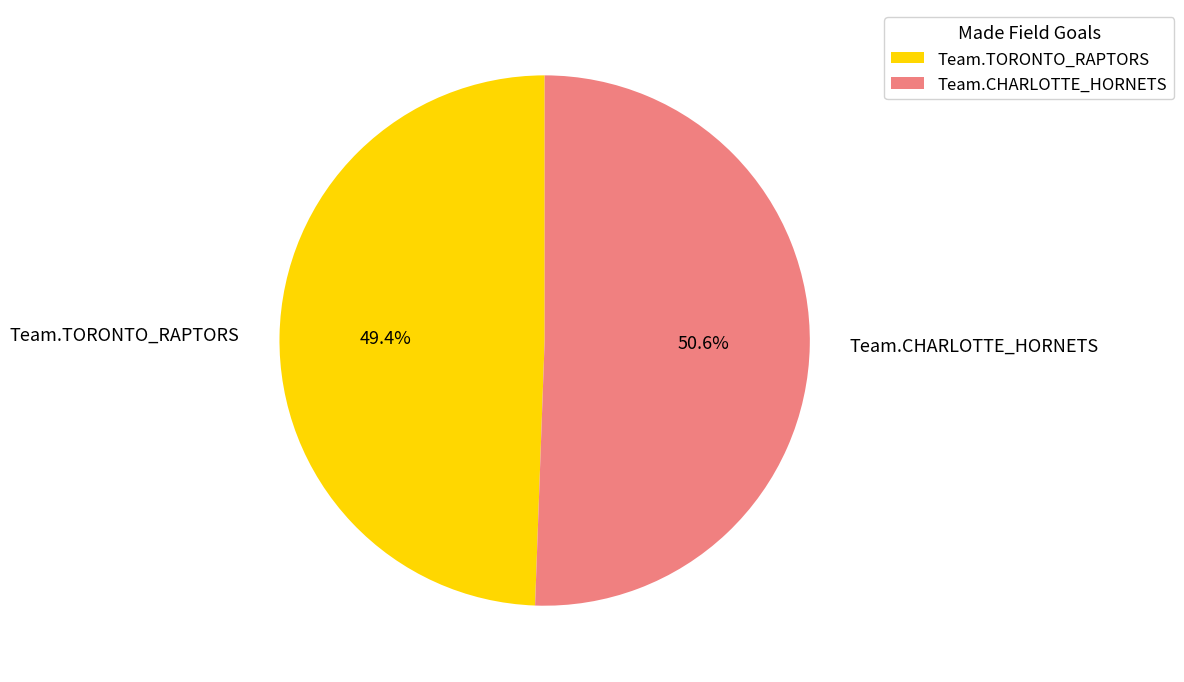

To the nearest percent, what is the combined percentage of Team.CHARLOTTE_HORNETS and Team.TORONTO_RAPTORS?

100%